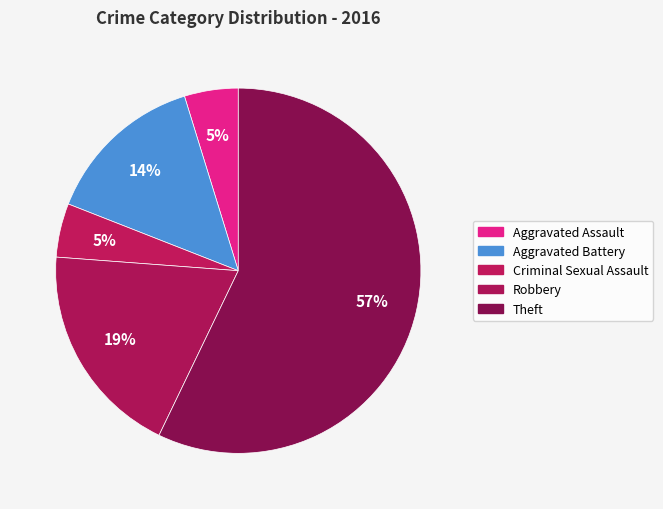

Which slice is the largest?

Theft